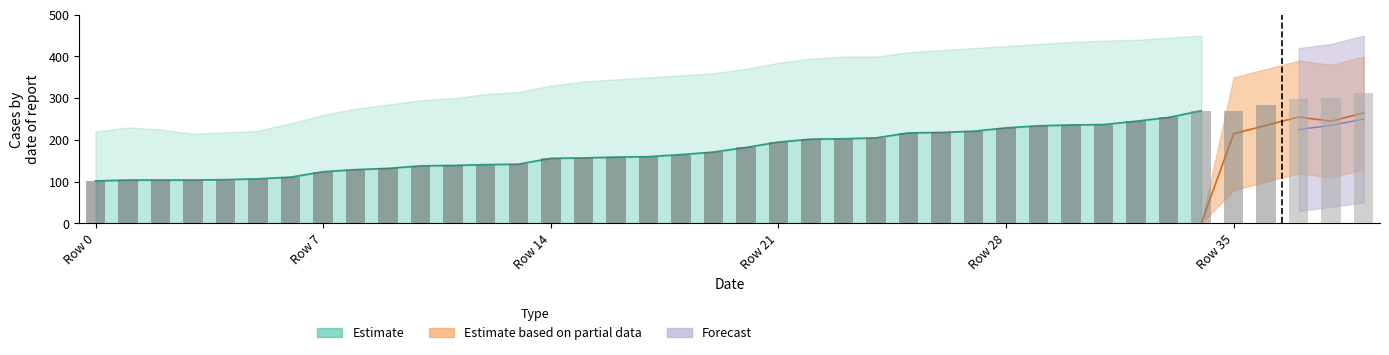

Which has a higher value, 30 or 23?

30